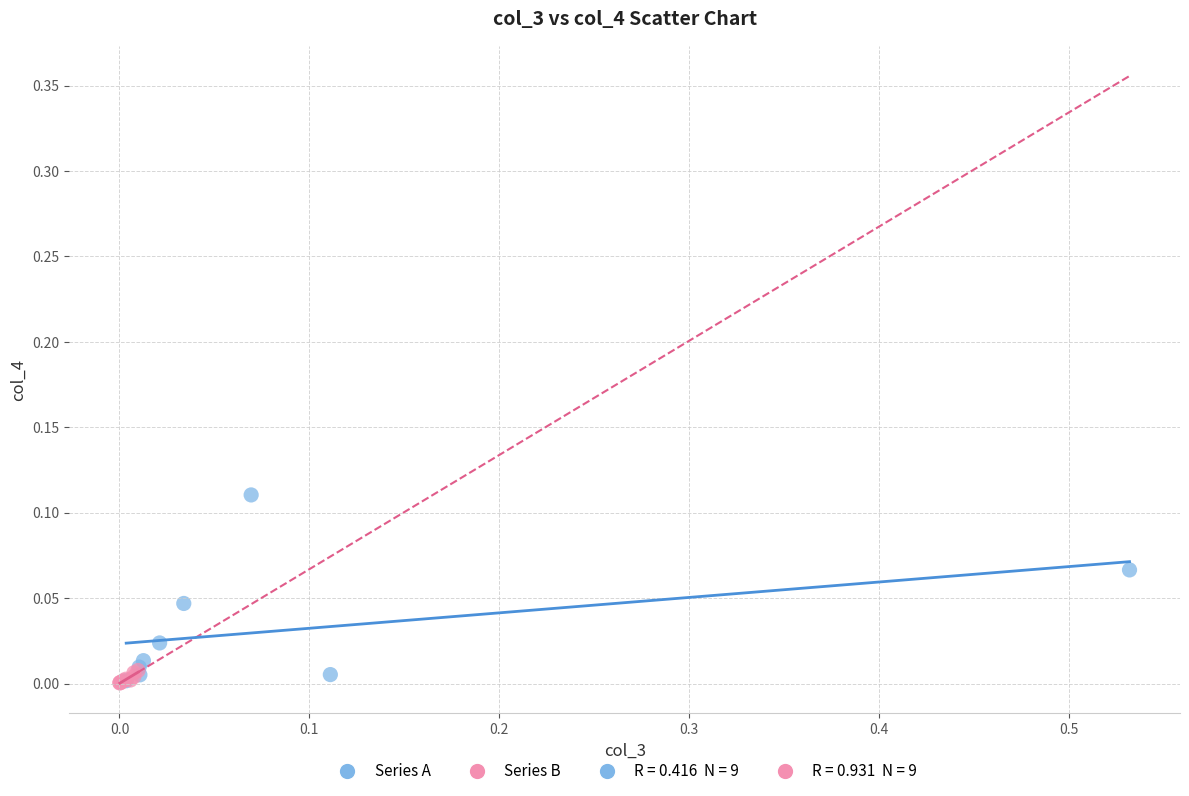

Which series has the largest Y range (max minus min)?

Series A